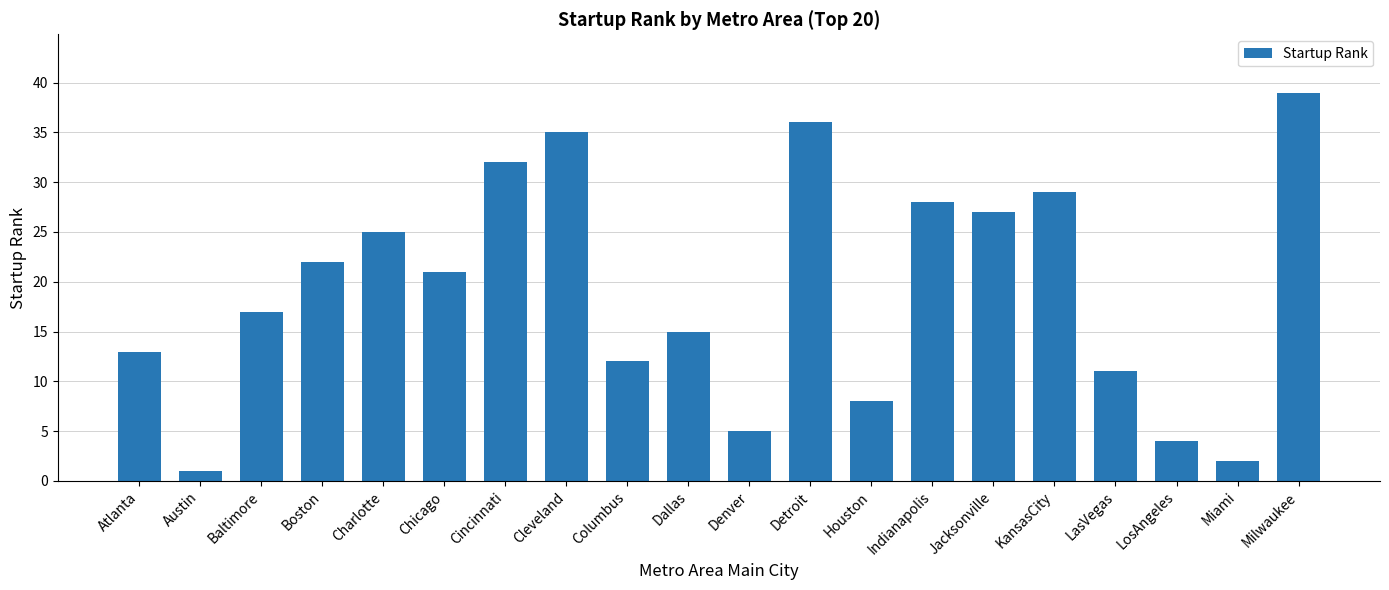

Are the bars grouped side by side (vs. stacked)?

No